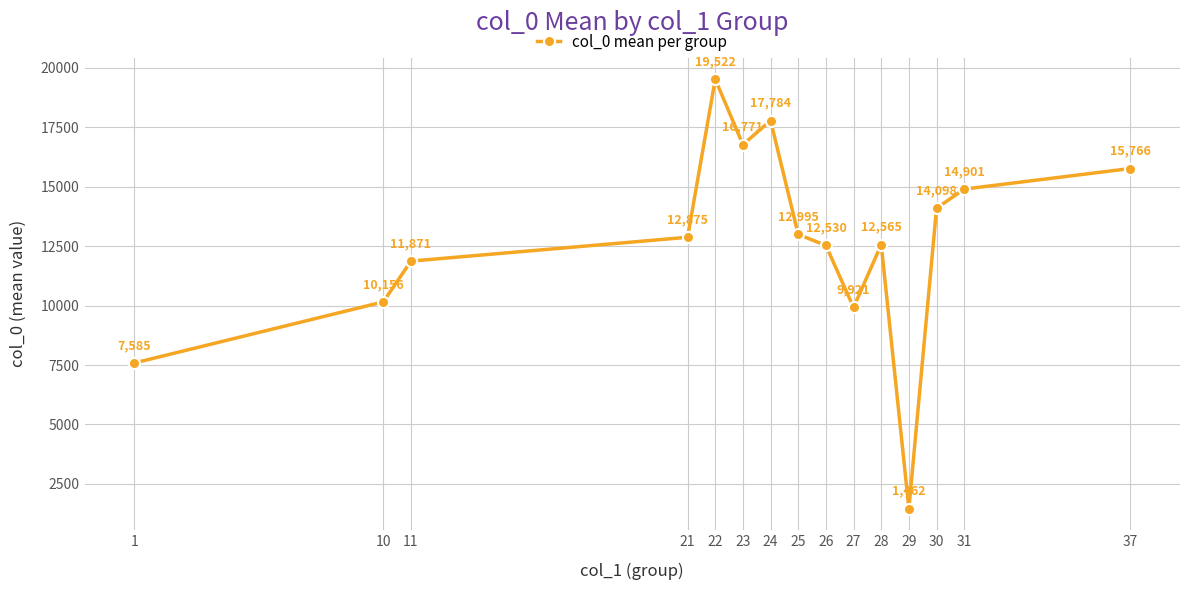

How many values are below 12875?

7